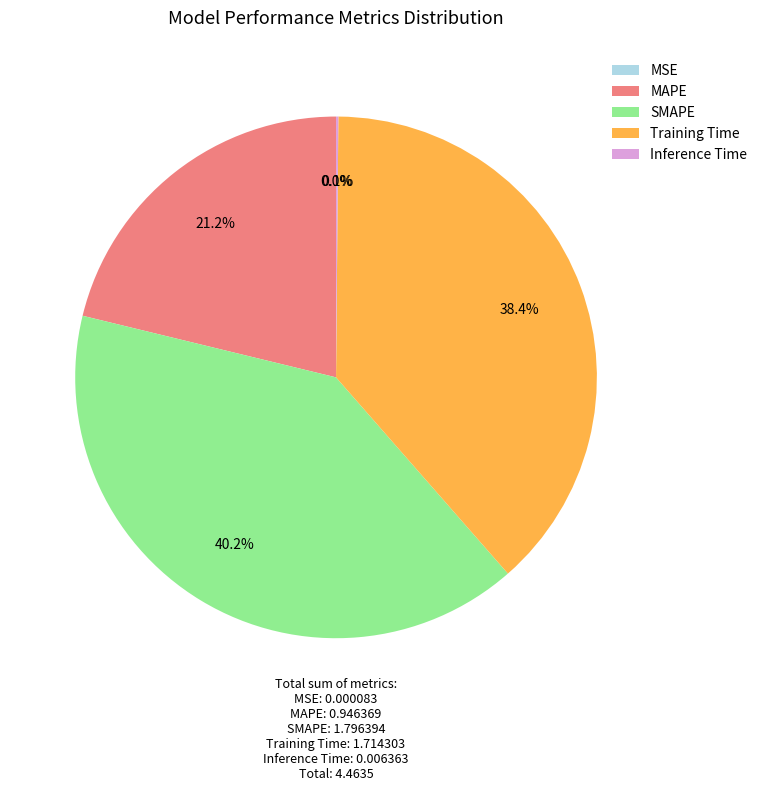

Which has a higher value, SMAPE or Training Time?

SMAPE